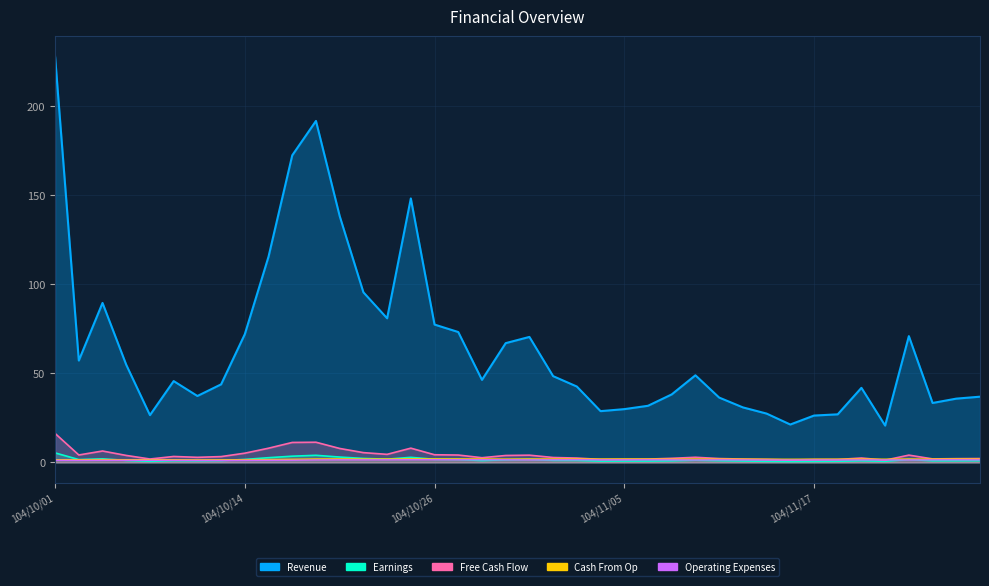

Is it true that Earnings equals 0.2 at 104/10/07?

False